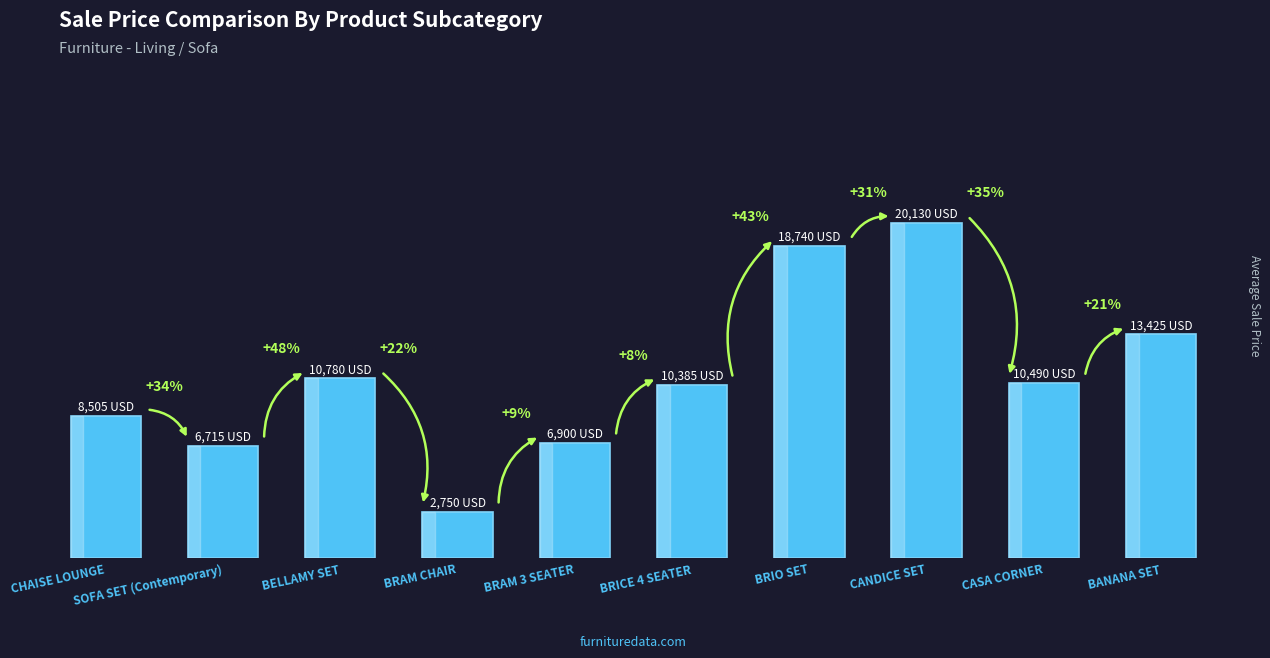

Does the chart contain any negative values?

No